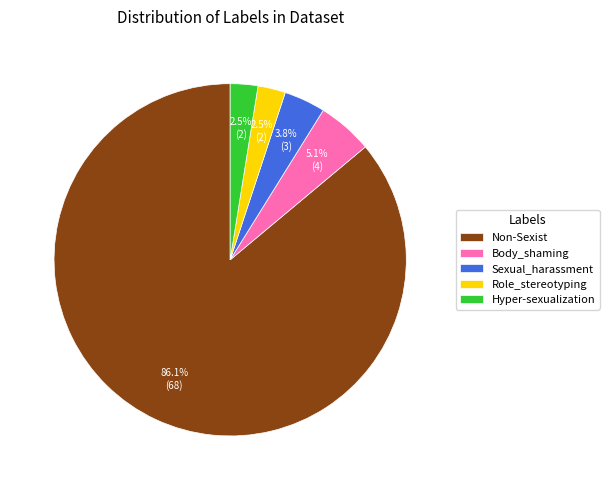

What is the majority slice?

Non-Sexist